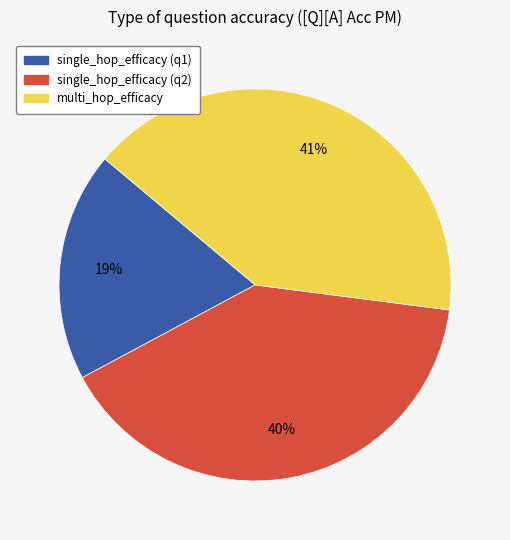

How many slices are in this pie chart?

3